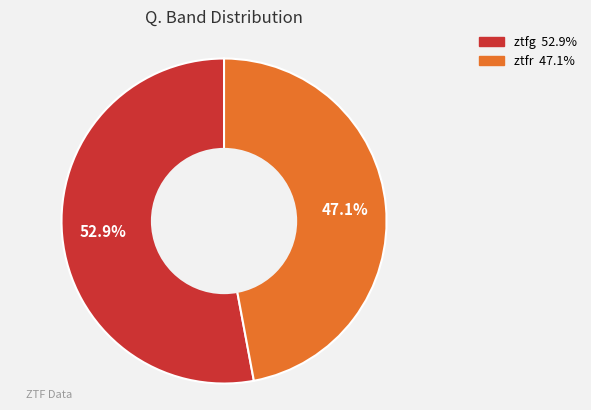

To the nearest percent, what portion does ztfr represent?

47%